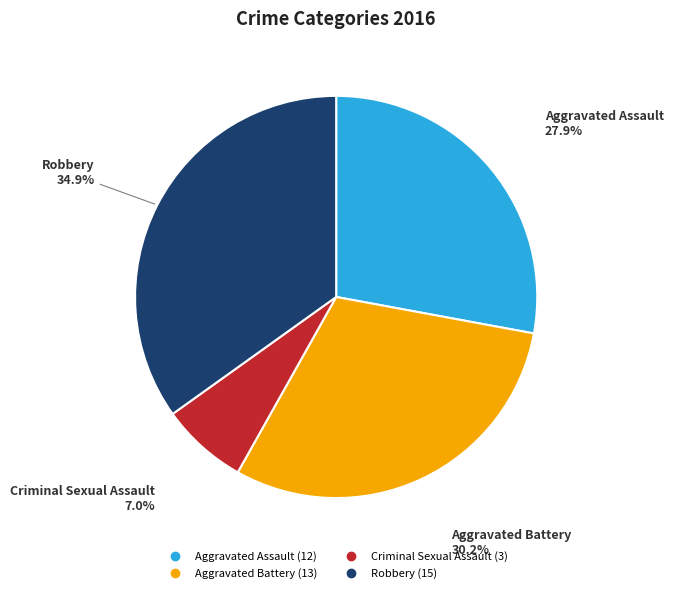

True or false: Aggravated Battery accounts for 17% of the total.

False